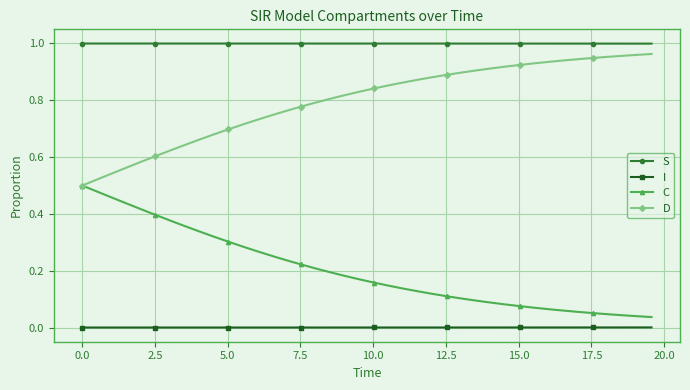

Which series has the largest total across all categories?

S